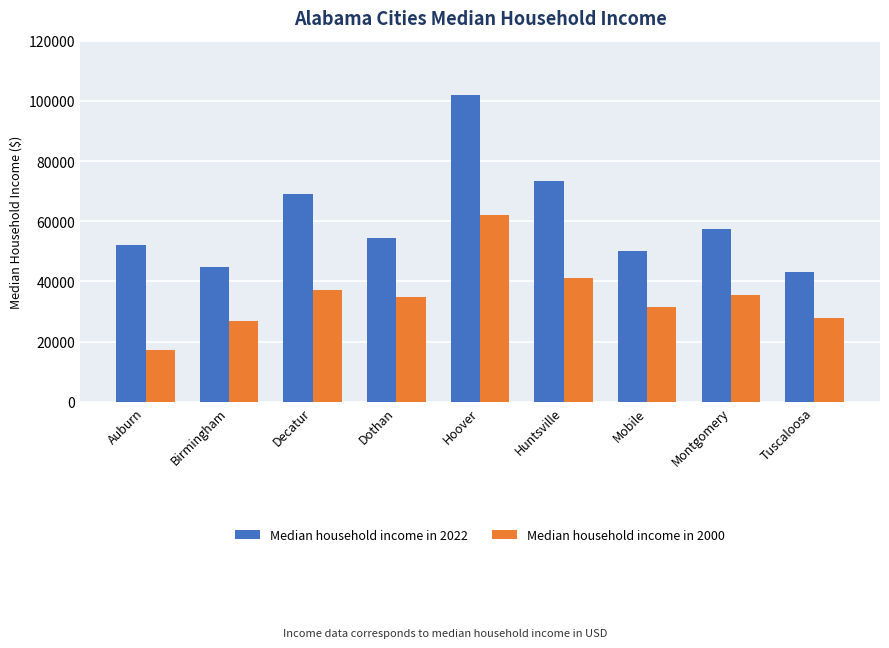

What is the difference between the second highest and second lowest values in the Median household income in 2022 series?

28368